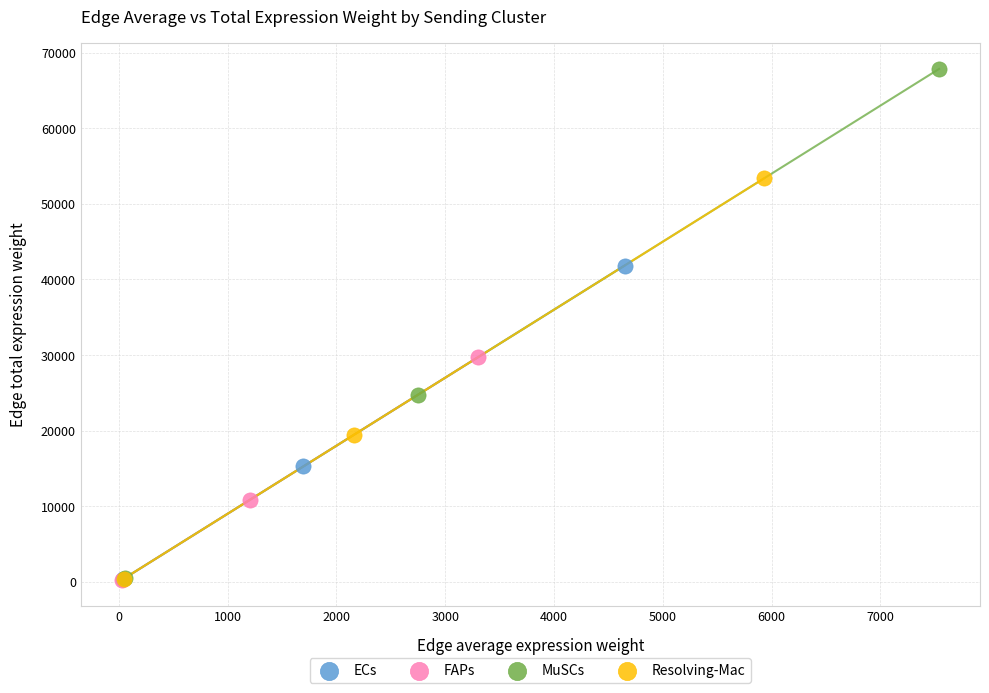

Which series has the widest spread of Y values?

MuSCs